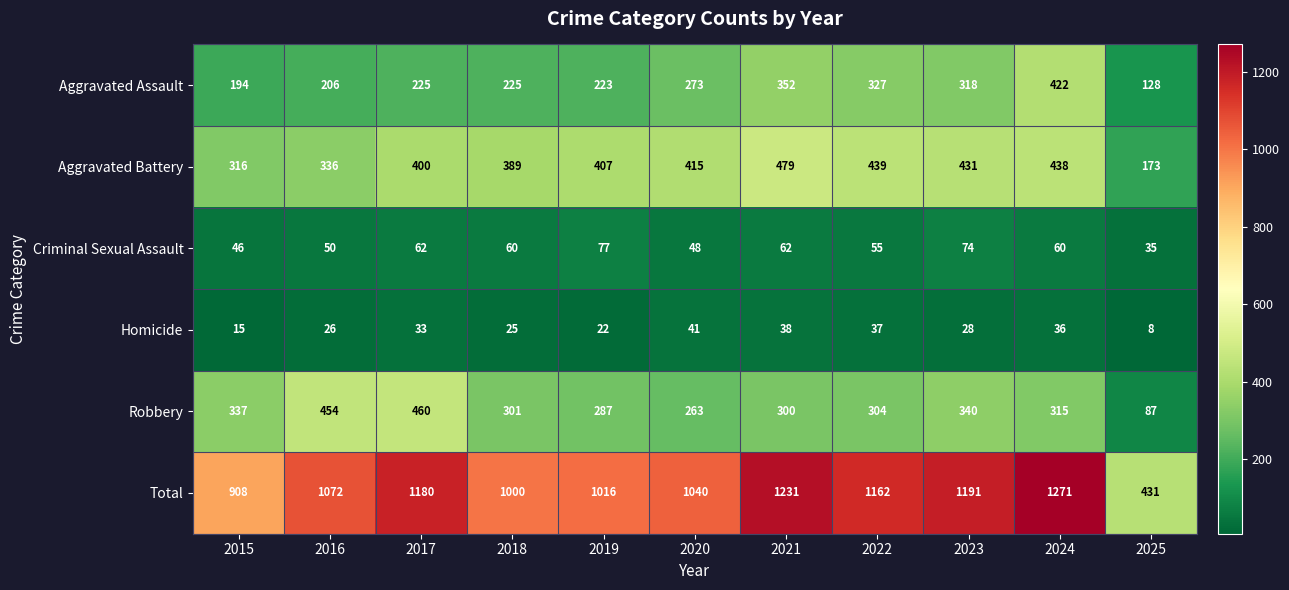

True or false: Criminal Sexual Assault has a value of 62 at 2017.

True